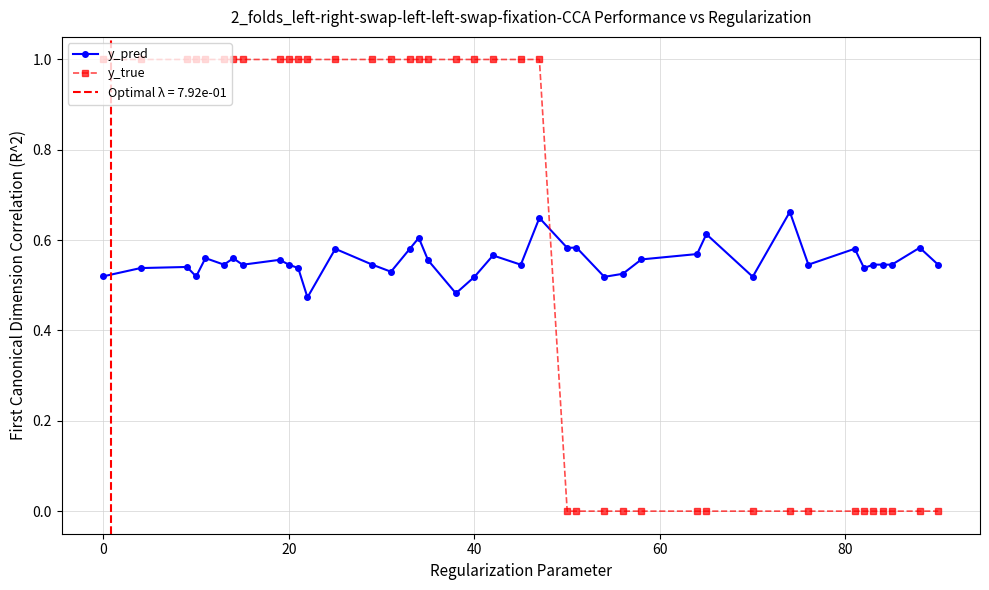

True or false: y_true has more than 1 interior local peaks.

False